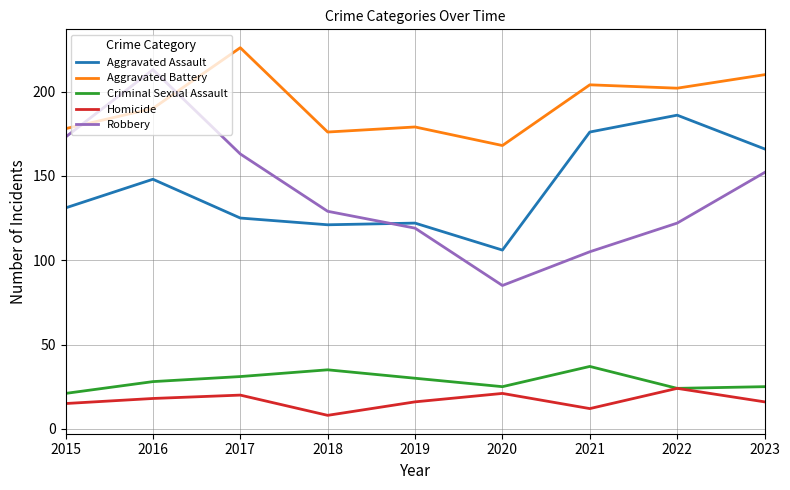

How many lines are shown in the chart?

5